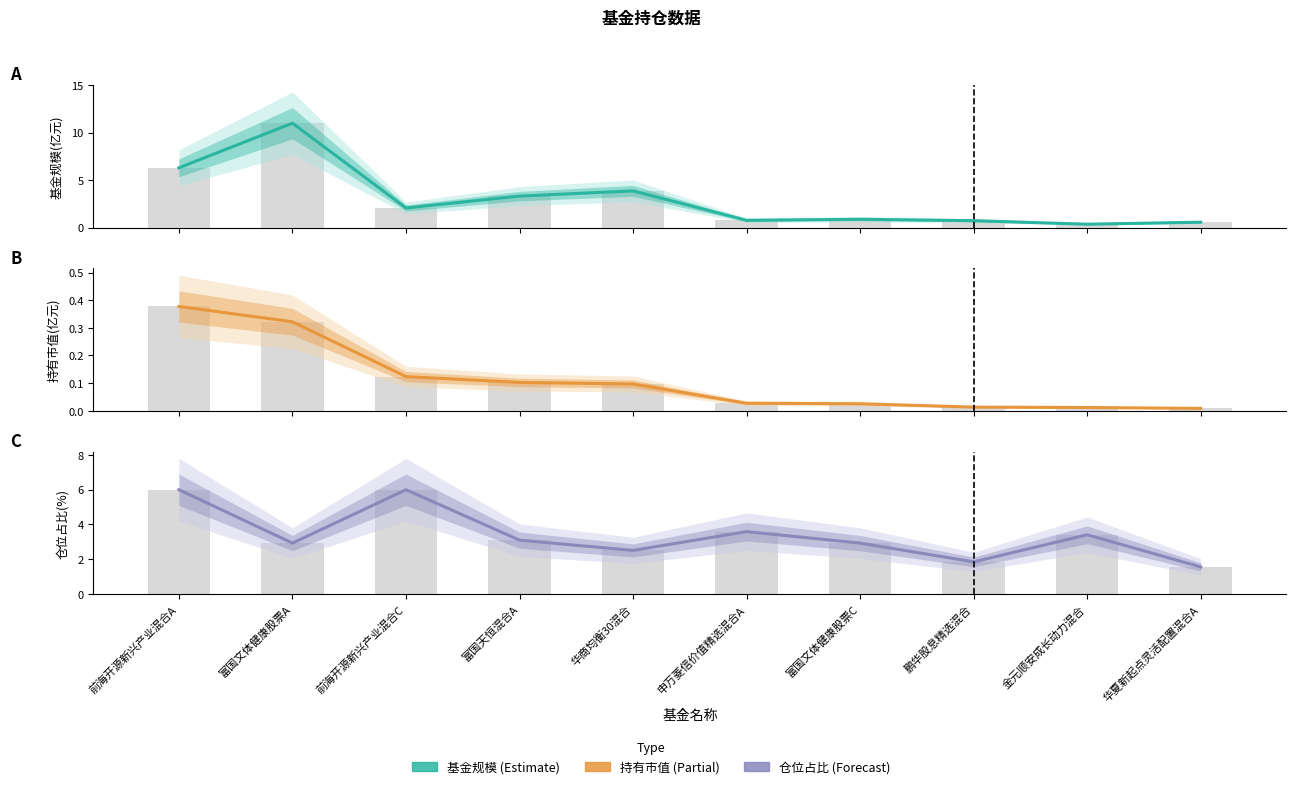

The value of 基金规模 at 前海开源新兴产业混合A is 6.3. True or false?

True